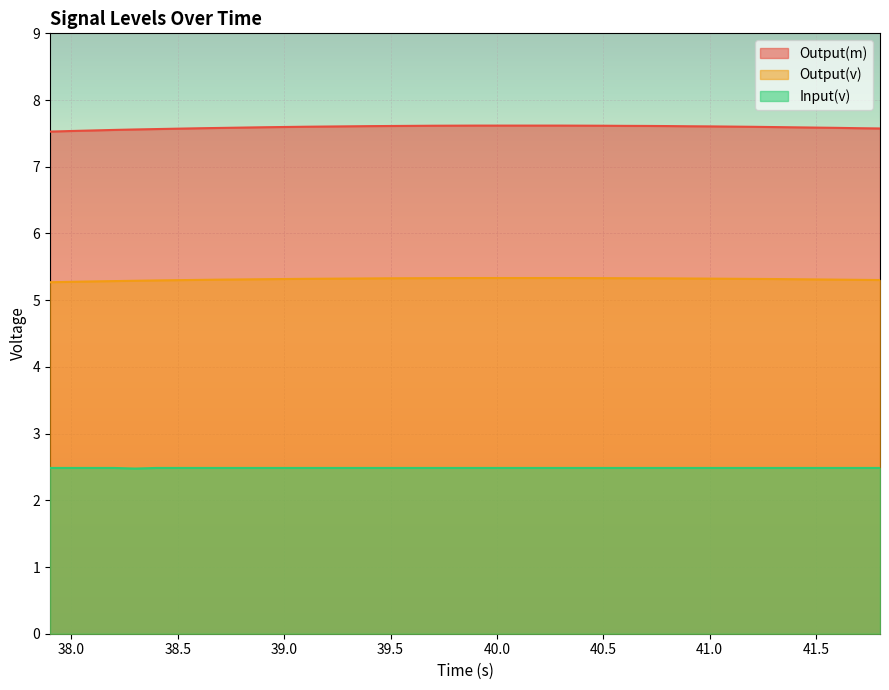

True or false: Output(m) has a value of 7.6 at 41.5.

True